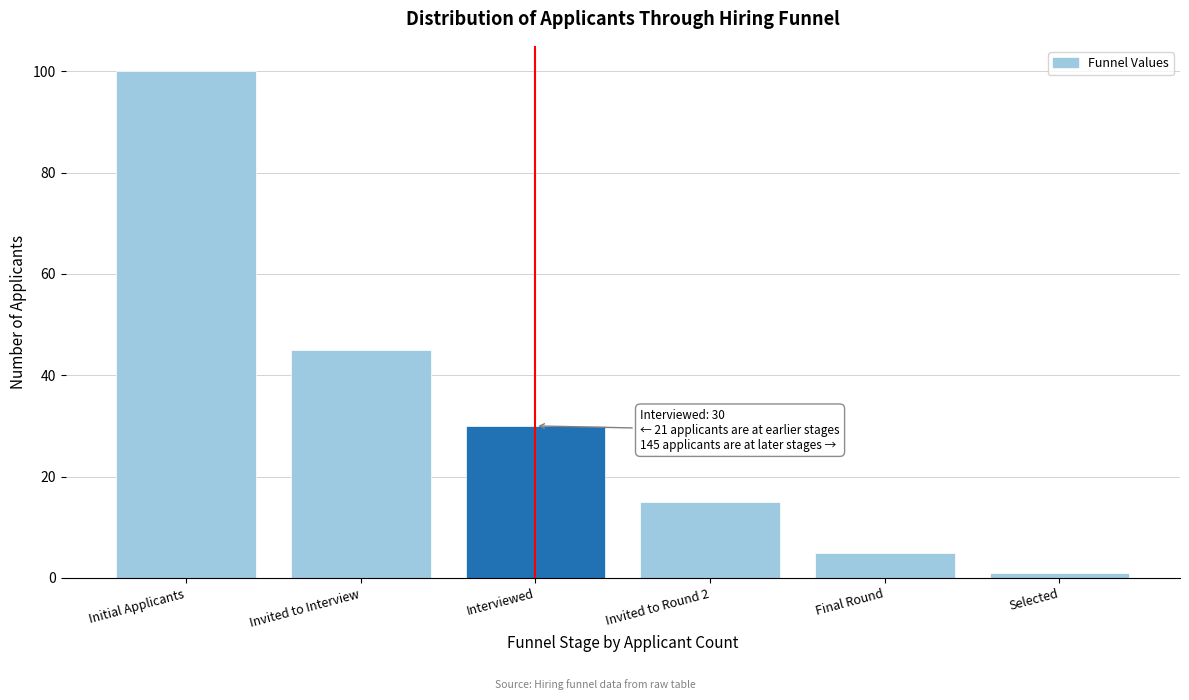

Reading left to right, what are all the values shown in this chart?

100	45	30	15	5	1